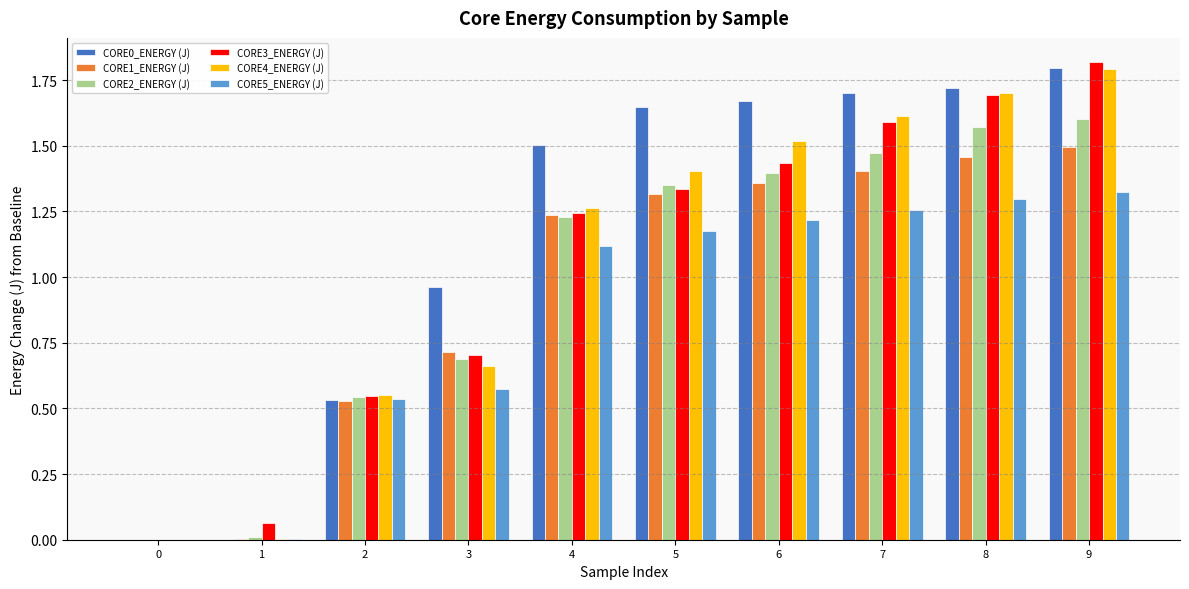

What is the difference between the CORE1_ENERGY (J) values at 7 and 4?

0.2